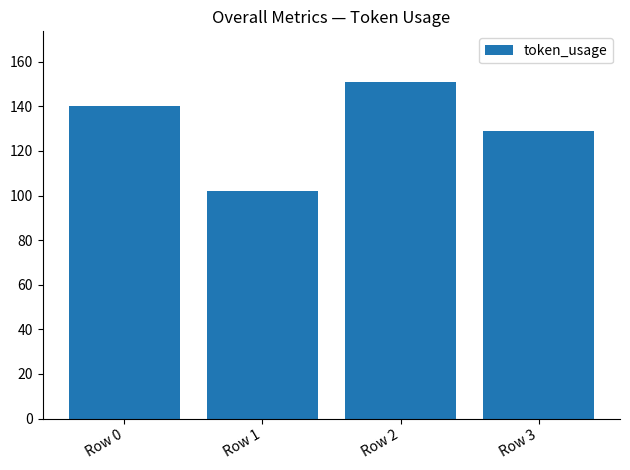

Between Row 1 and Row 0, which is larger?

Row 0